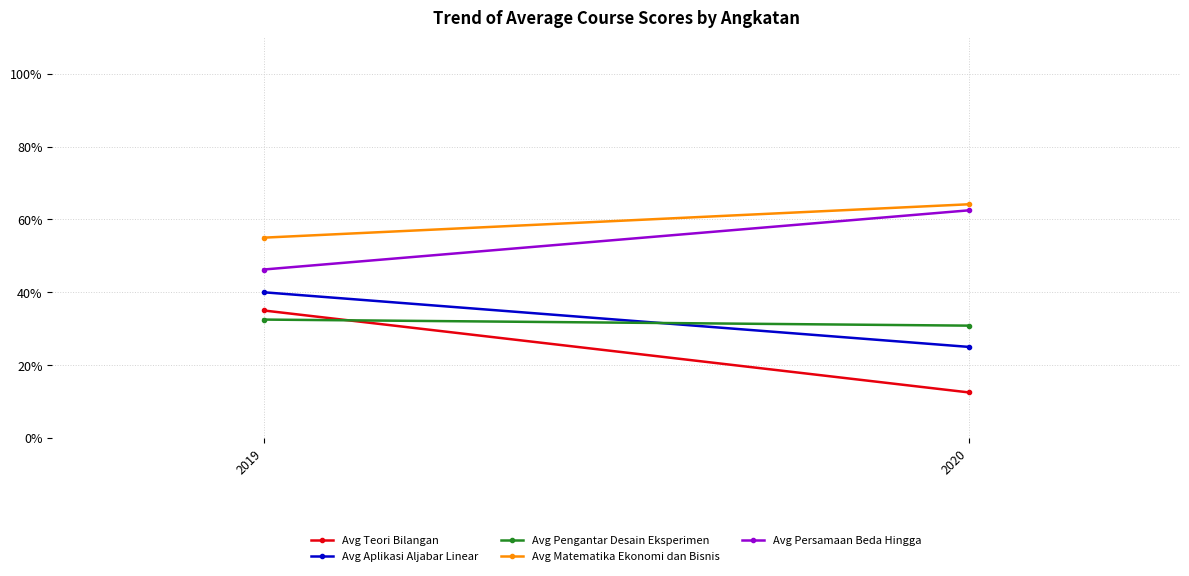

What is the greatest value displayed?

3.2